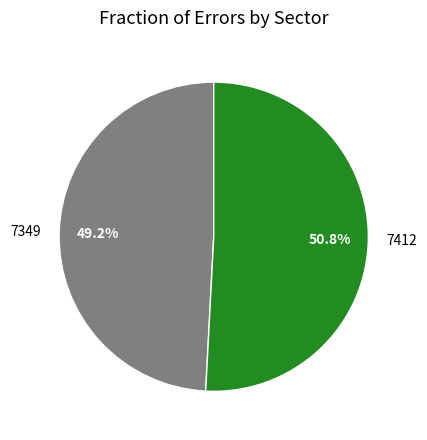

Rank the categories by value from lowest to highest.

7349, 7412